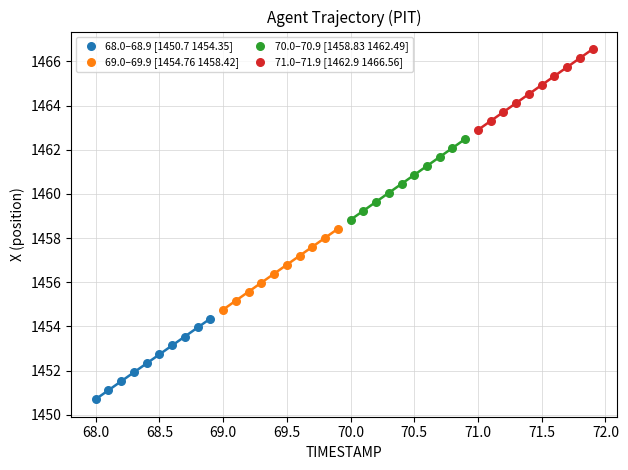

What are all the series names shown in the legend?

68.0–68.9 [1450.7 1454.35], 69.0–69.9 [1454.76 1458.42], 70.0–70.9 [1458.83 1462.49], 71.0–71.9 [1462.9 1466.56]